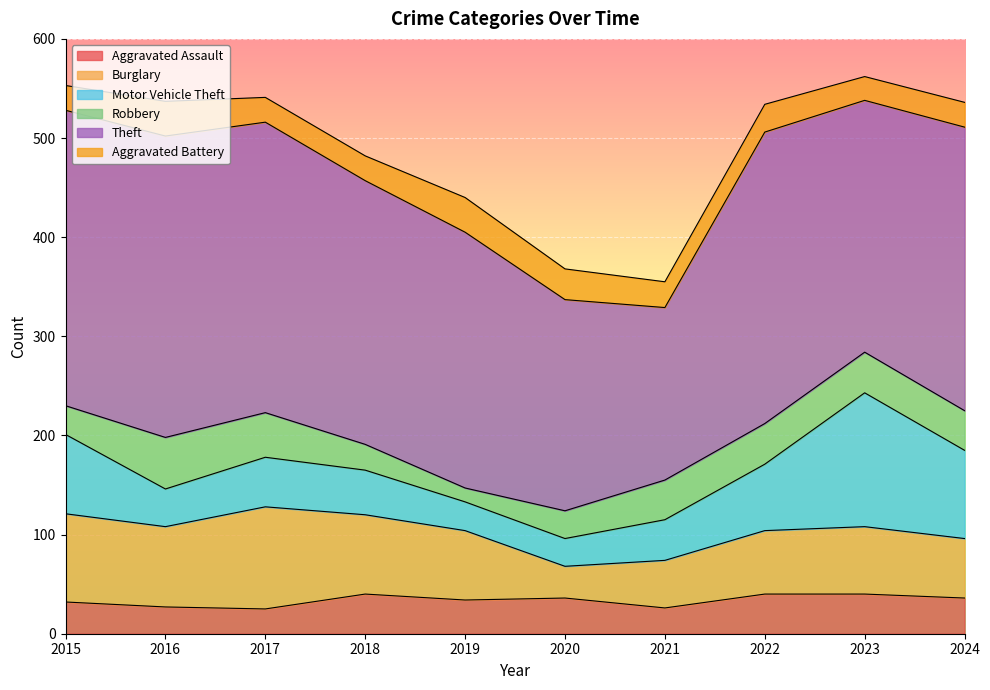

What is the total value across all series at 2024?

536